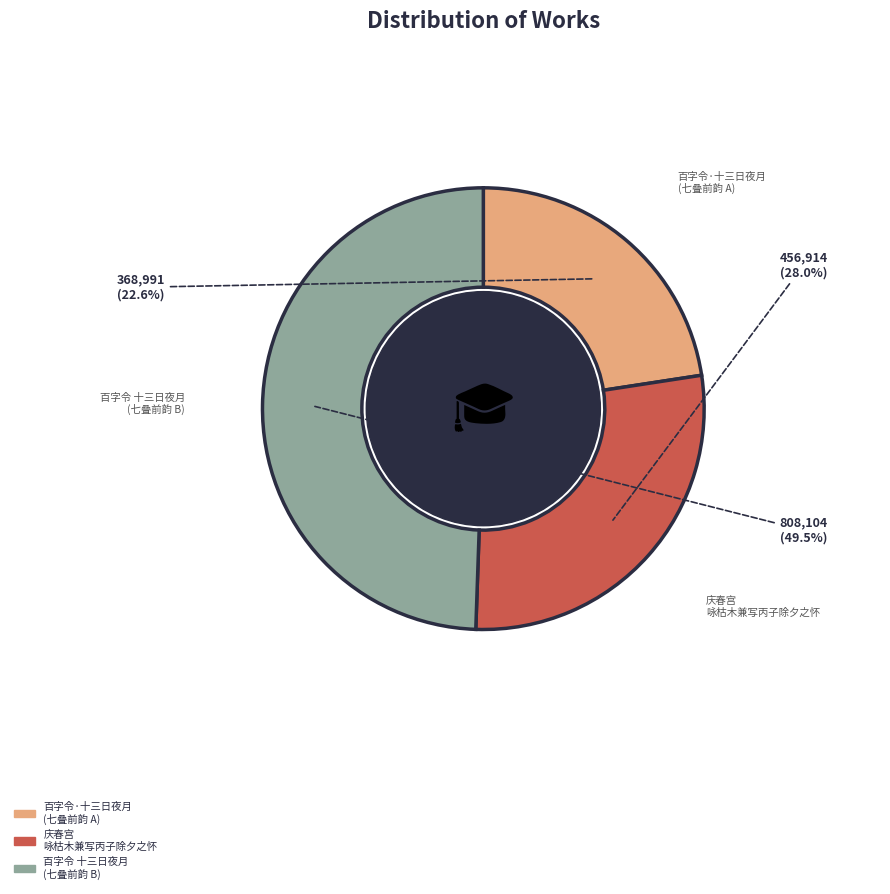

Count the number of slices in the pie.

3